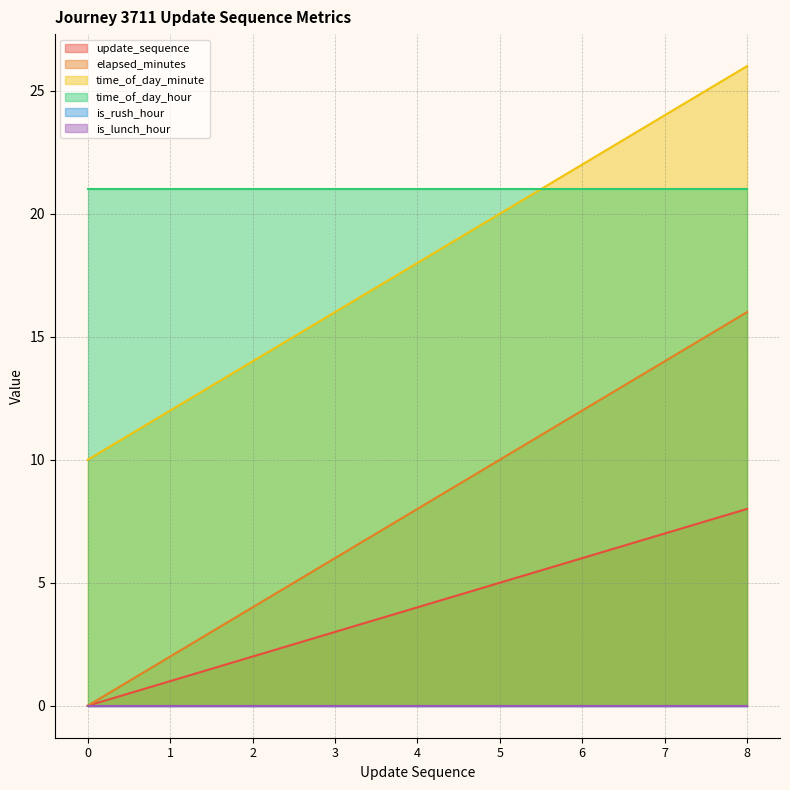

Does the chart have visible grid lines?

Yes